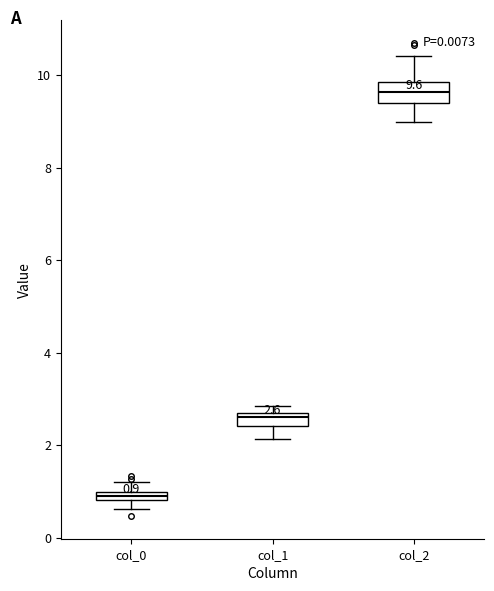

Which box's median line is the lowest?

col_0